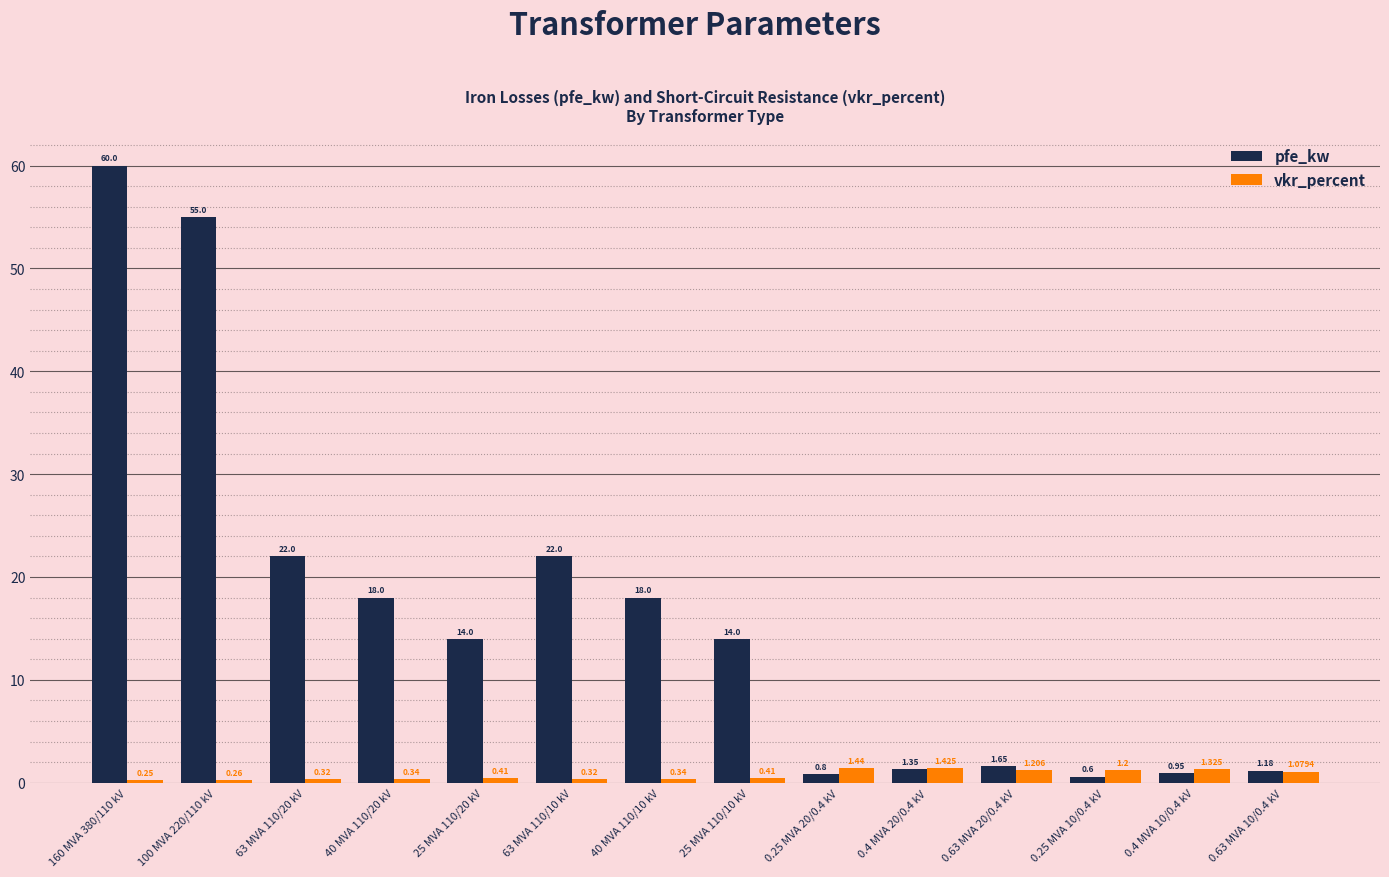

What are all the series names shown in the legend?

pfe_kw, vkr_percent